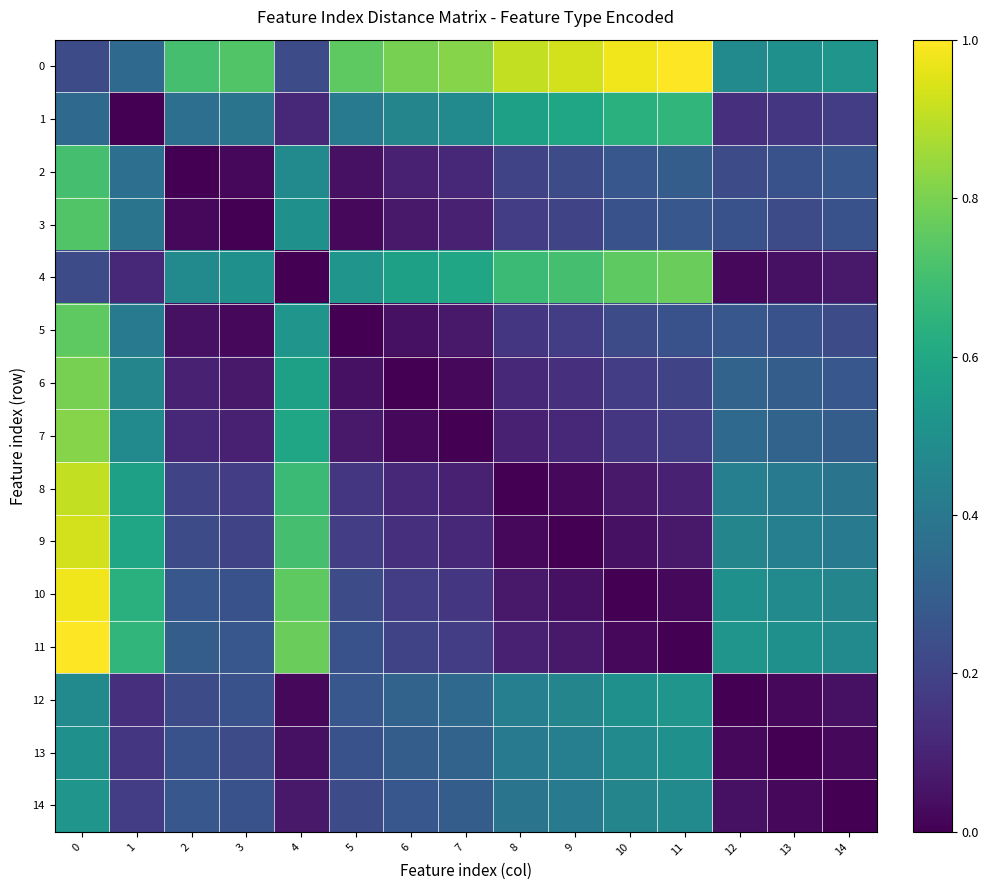

Reading left to right, list all the values displayed in this chart.

0: 0=0.2	1=0.3	2=0.7	3=0.7	4=0.2	5=0.8	6=0.8	7=0.8	8=0.9	9=0.9	10=1.0	11=1.0	12=0.5	13=0.5	14=0.5
1: 0=0.3	1=0.0	2=0.4	3=0.4	4=0.1	5=0.4	6=0.5	7=0.5	8=0.6	9=0.6	10=0.6	11=0.7	12=0.1	13=0.2	14=0.2
2: 0=0.7	1=0.4	2=0.0	3=0.0	4=0.5	5=0.0	6=0.1	7=0.1	8=0.2	9=0.2	10=0.3	11=0.3	12=0.2	13=0.2	14=0.3
3: 0=0.7	1=0.4	2=0.0	3=0.0	4=0.5	5=0.0	6=0.1	7=0.1	8=0.2	9=0.2	10=0.2	11=0.3	12=0.2	13=0.2	14=0.2
4: 0=0.2	1=0.1	2=0.5	3=0.5	4=0.0	5=0.5	6=0.6	7=0.6	8=0.7	9=0.7	10=0.8	11=0.8	12=0.0	13=0.0	14=0.1
5: 0=0.8	1=0.4	2=0.0	3=0.0	4=0.5	5=0.0	6=0.0	7=0.1	8=0.2	9=0.2	10=0.2	11=0.2	12=0.3	13=0.2	14=0.2
6: 0=0.8	1=0.5	2=0.1	3=0.1	4=0.6	5=0.0	6=0.0	7=0.0	8=0.1	9=0.1	10=0.2	11=0.2	12=0.3	13=0.3	14=0.3
7: 0=0.8	1=0.5	2=0.1	3=0.1	4=0.6	5=0.1	6=0.0	7=0.0	8=0.1	9=0.1	10=0.2	11=0.2	12=0.3	13=0.3	14=0.3
8: 0=0.9	1=0.6	2=0.2	3=0.2	4=0.7	5=0.2	6=0.1	7=0.1	8=0.0	9=0.0	10=0.1	11=0.1	12=0.4	13=0.4	14=0.4
9: 0=0.9	1=0.6	2=0.2	3=0.2	4=0.7	5=0.2	6=0.1	7=0.1	8=0.0	9=0.0	10=0.0	11=0.1	12=0.5	13=0.4	14=0.4
10: 0=1.0	1=0.6	2=0.3	3=0.2	4=0.8	5=0.2	6=0.2	7=0.2	8=0.1	9=0.0	10=0.0	11=0.0	12=0.5	13=0.5	14=0.5
11: 0=1.0	1=0.7	2=0.3	3=0.3	4=0.8	5=0.2	6=0.2	7=0.2	8=0.1	9=0.1	10=0.0	11=0.0	12=0.5	13=0.5	14=0.5
12: 0=0.5	1=0.1	2=0.2	3=0.2	4=0.0	5=0.3	6=0.3	7=0.3	8=0.4	9=0.5	10=0.5	11=0.5	12=0.0	13=0.0	14=0.0
13: 0=0.5	1=0.2	2=0.2	3=0.2	4=0.0	5=0.2	6=0.3	7=0.3	8=0.4	9=0.4	10=0.5	11=0.5	12=0.0	13=0.0	14=0.0
14: 0=0.5	1=0.2	2=0.3	3=0.2	4=0.1	5=0.2	6=0.3	7=0.3	8=0.4	9=0.4	10=0.5	11=0.5	12=0.0	13=0.0	14=0.0